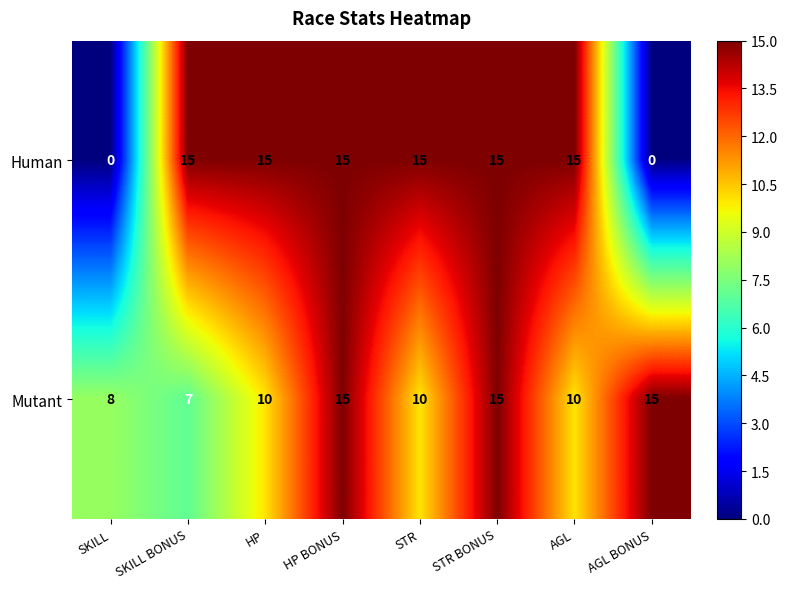

What value does the Mutant series have at HP BONUS?

15